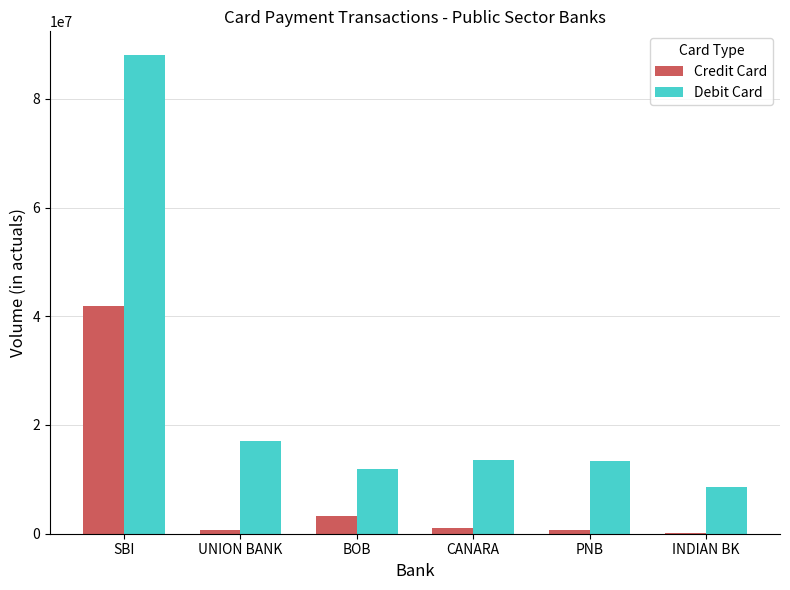

How many groups of bars are there?

6